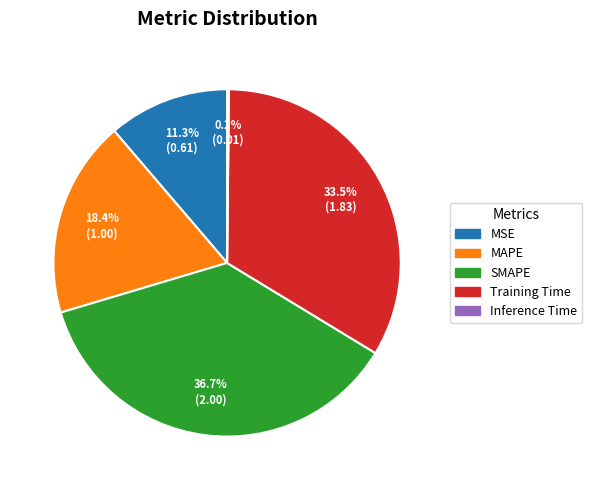

To the nearest percent, what is the combined percentage of MSE and MAPE?

30%